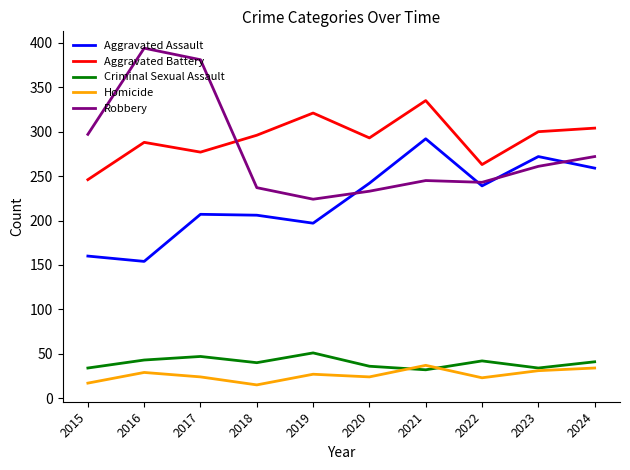

The Aggravated Assault series shows 259 at 2024. True or false?

True